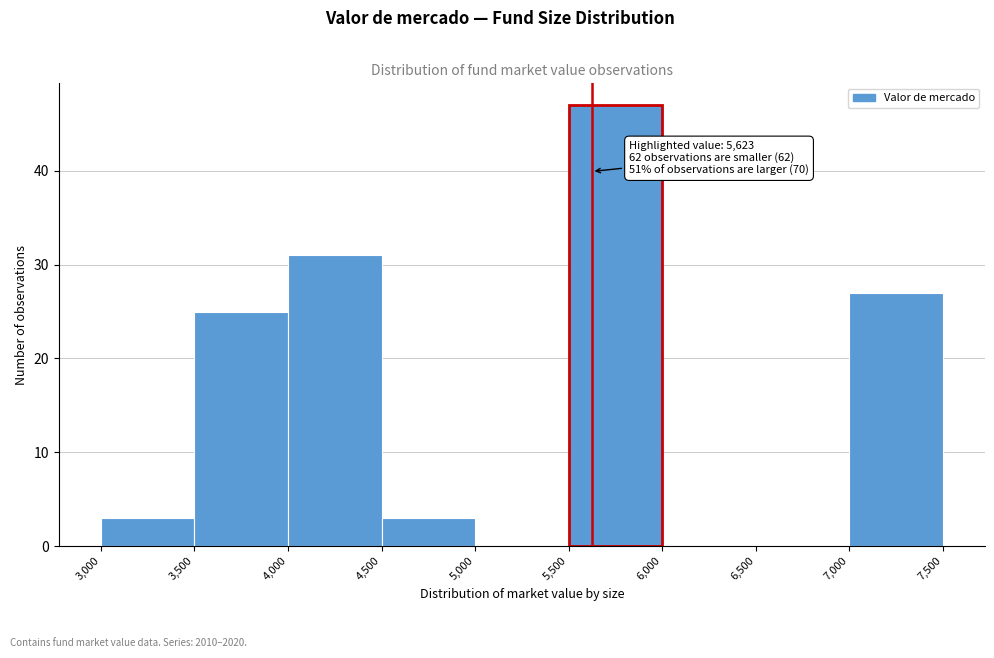

Which range on the x-axis has the tallest bar?

5,500 to 6,000